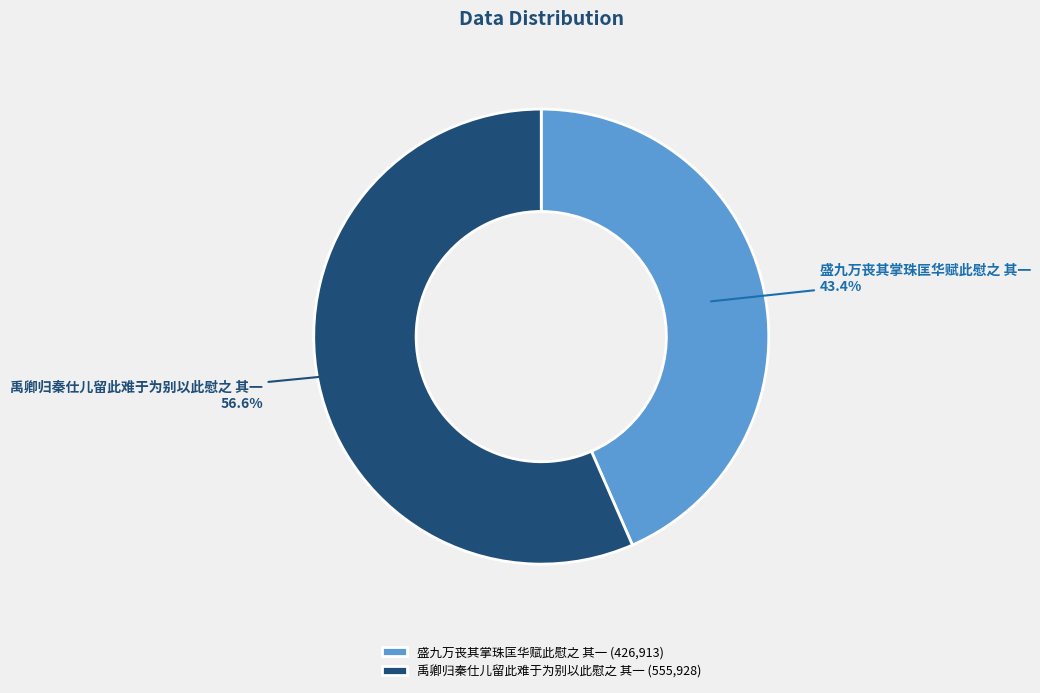

Count the number of slices in the pie.

2